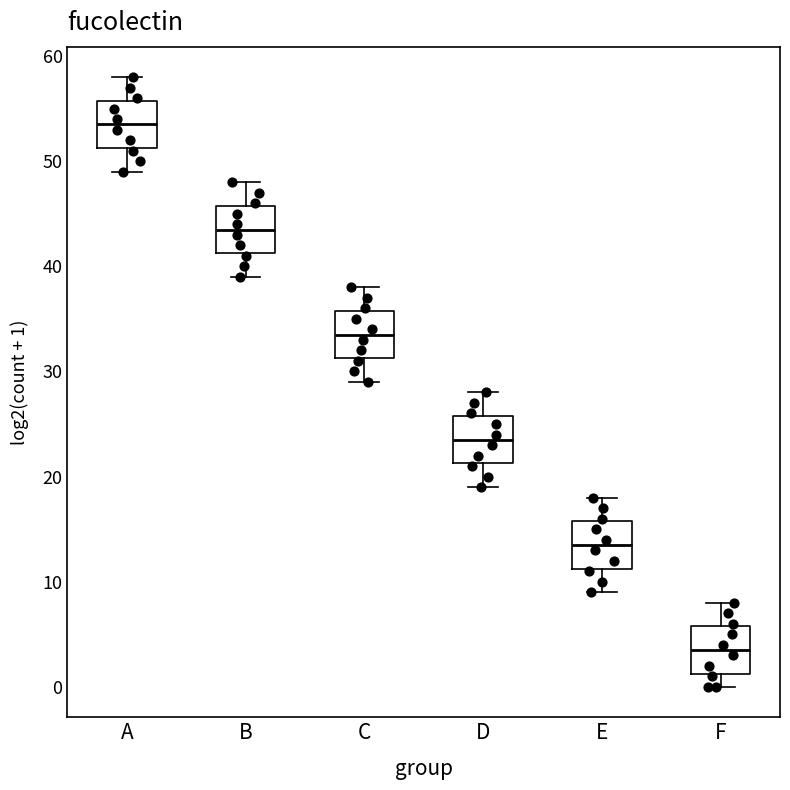

Reading left to right, transcribe this box plot: for each box, give where its median line is, the range the box spans, and where its two whiskers end, as read against the y-axis. The values are not printed on the chart, so give them approximately, as read against the axis.

A: median 54, box 51 to 56, whiskers 49 to 58
B: median 44, box 41 to 46, whiskers 39 to 48
C: median 34, box 31 to 36, whiskers 29 to 38
D: median 24, box 21 to 26, whiskers 19 to 28
E: median 14, box 11 to 16, whiskers 9 to 18
F: median 4, box 1 to 6, whiskers 0 to 8